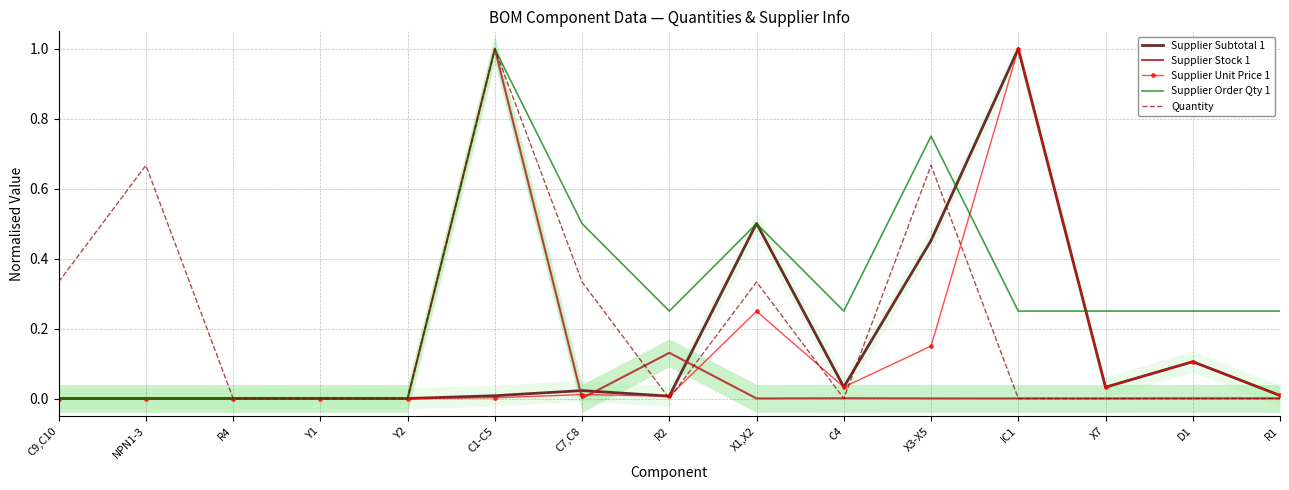

The Supplier Order Qty 1 series shows -0.3 at Y1. True or false?

False